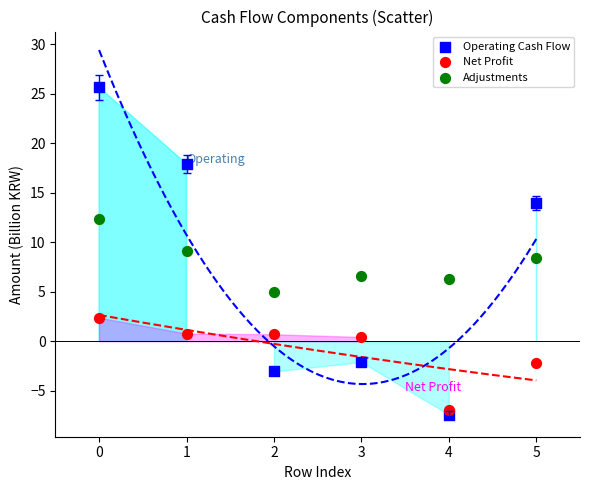

In the Adjustments series, what Y value is closest to 8?

8.4